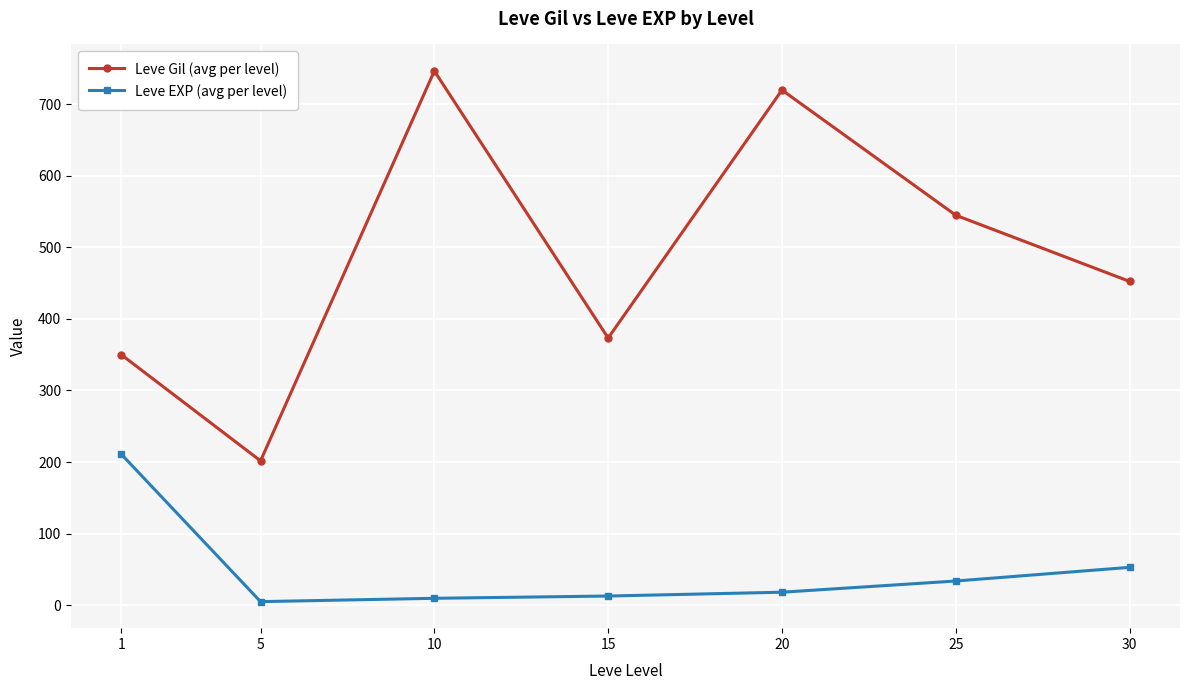

What is the sum of the Leve EXP (avg per level) values at 20 and 10?

27.5